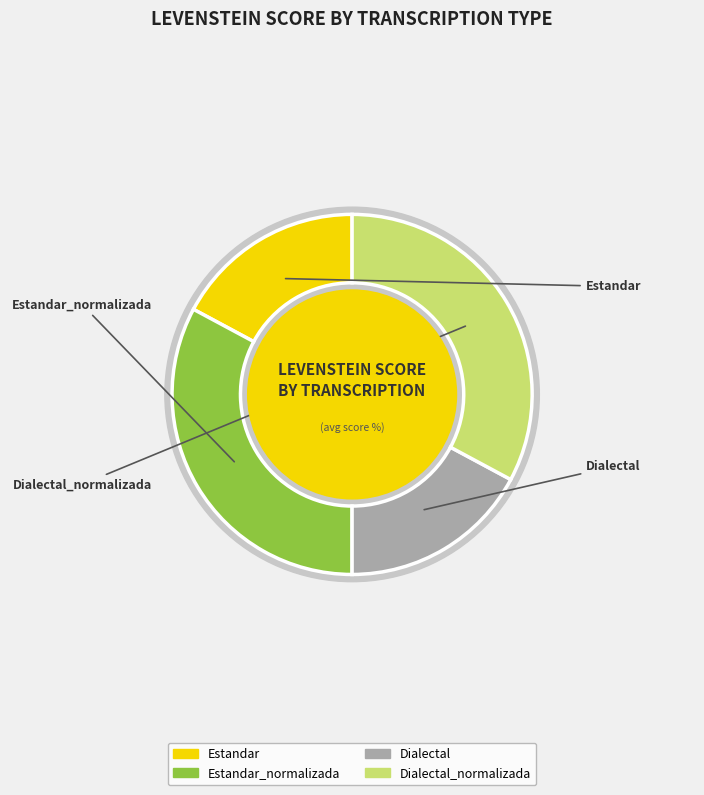

What percentage is the Dialectal slice, to the nearest percent?

17%